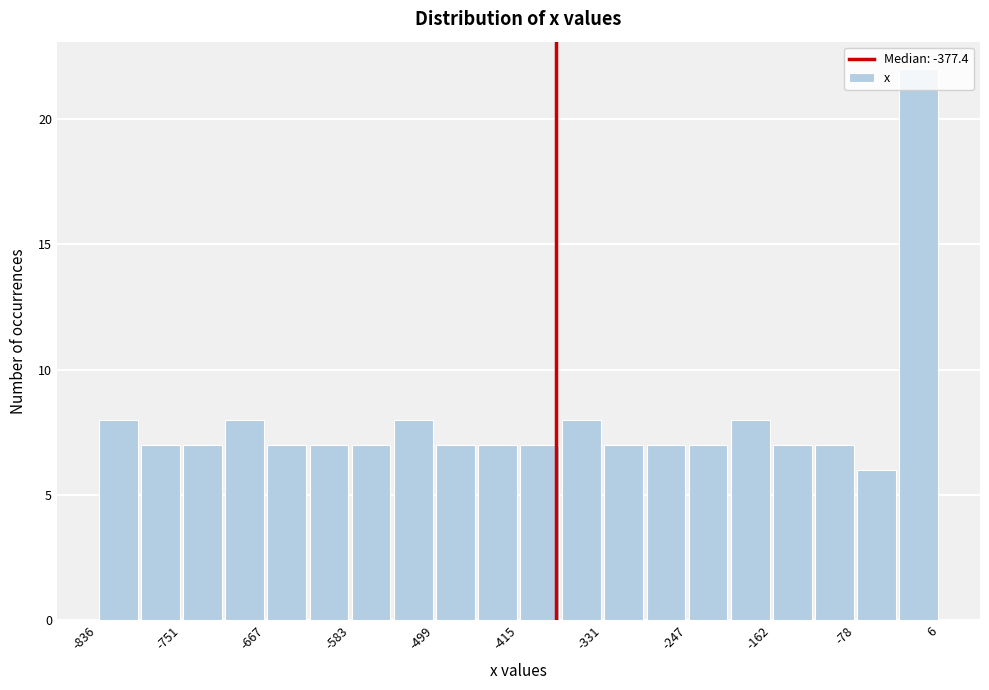

What is the height of the bar covering -330 to -290 on the x-axis? Neither the bar edges nor the heights are printed on the chart, so give them approximately, as read against the axes.

7